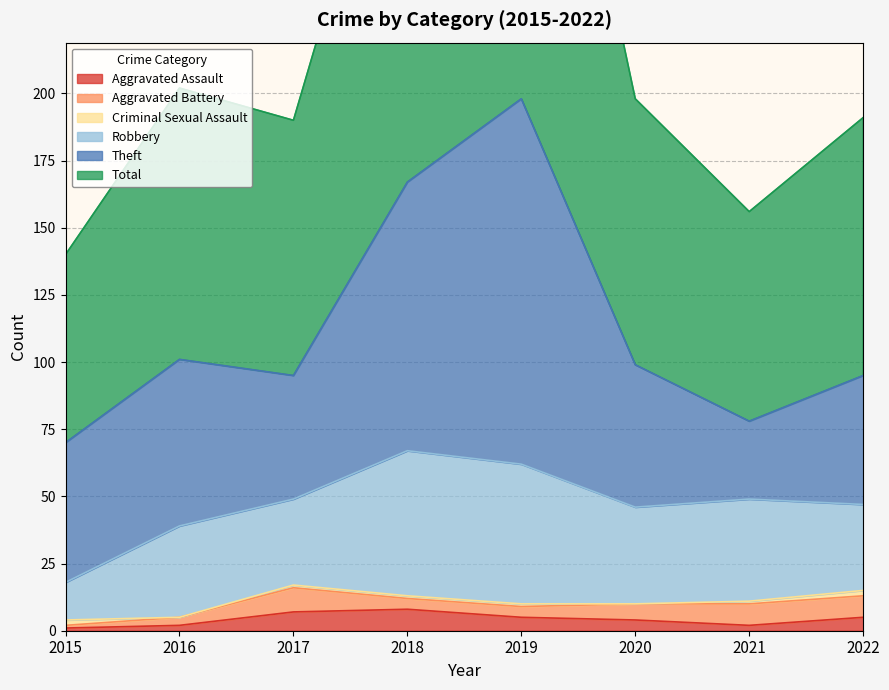

What is the sum of all Robbery values?

292